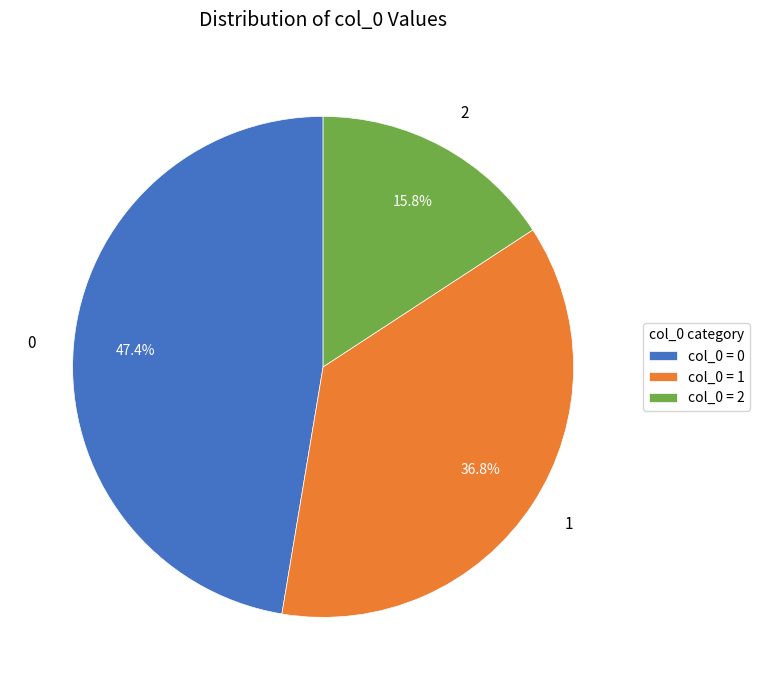

Is there a majority slice in this chart?

No